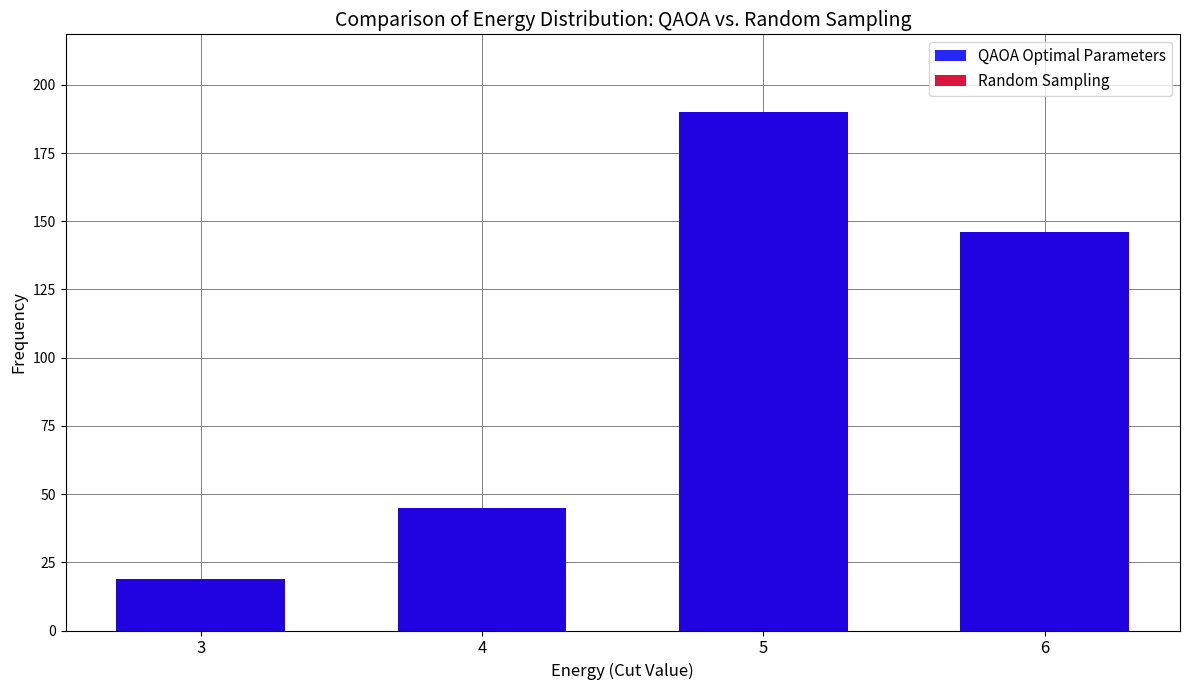

What is the difference between the maximum and second lowest values in the Random Sampling series?

145